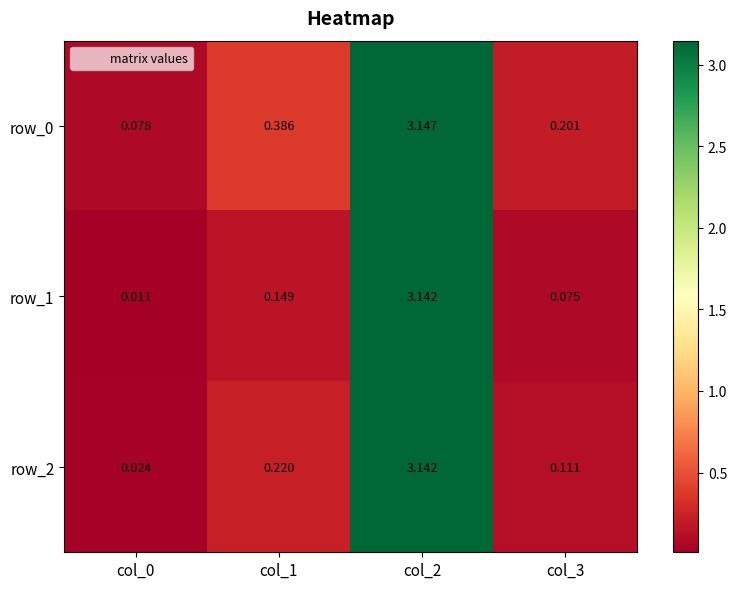

Is the value of row_2 at col_0 greater than the value of row_1 at col_2?

No